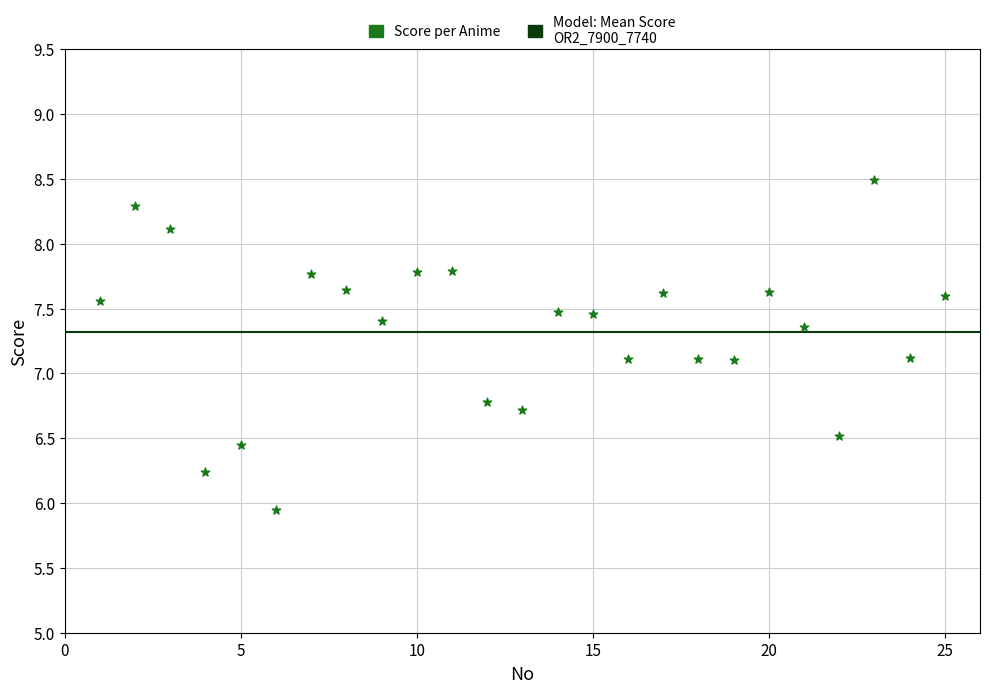

What is the range of X values (max minus min)?

24.0